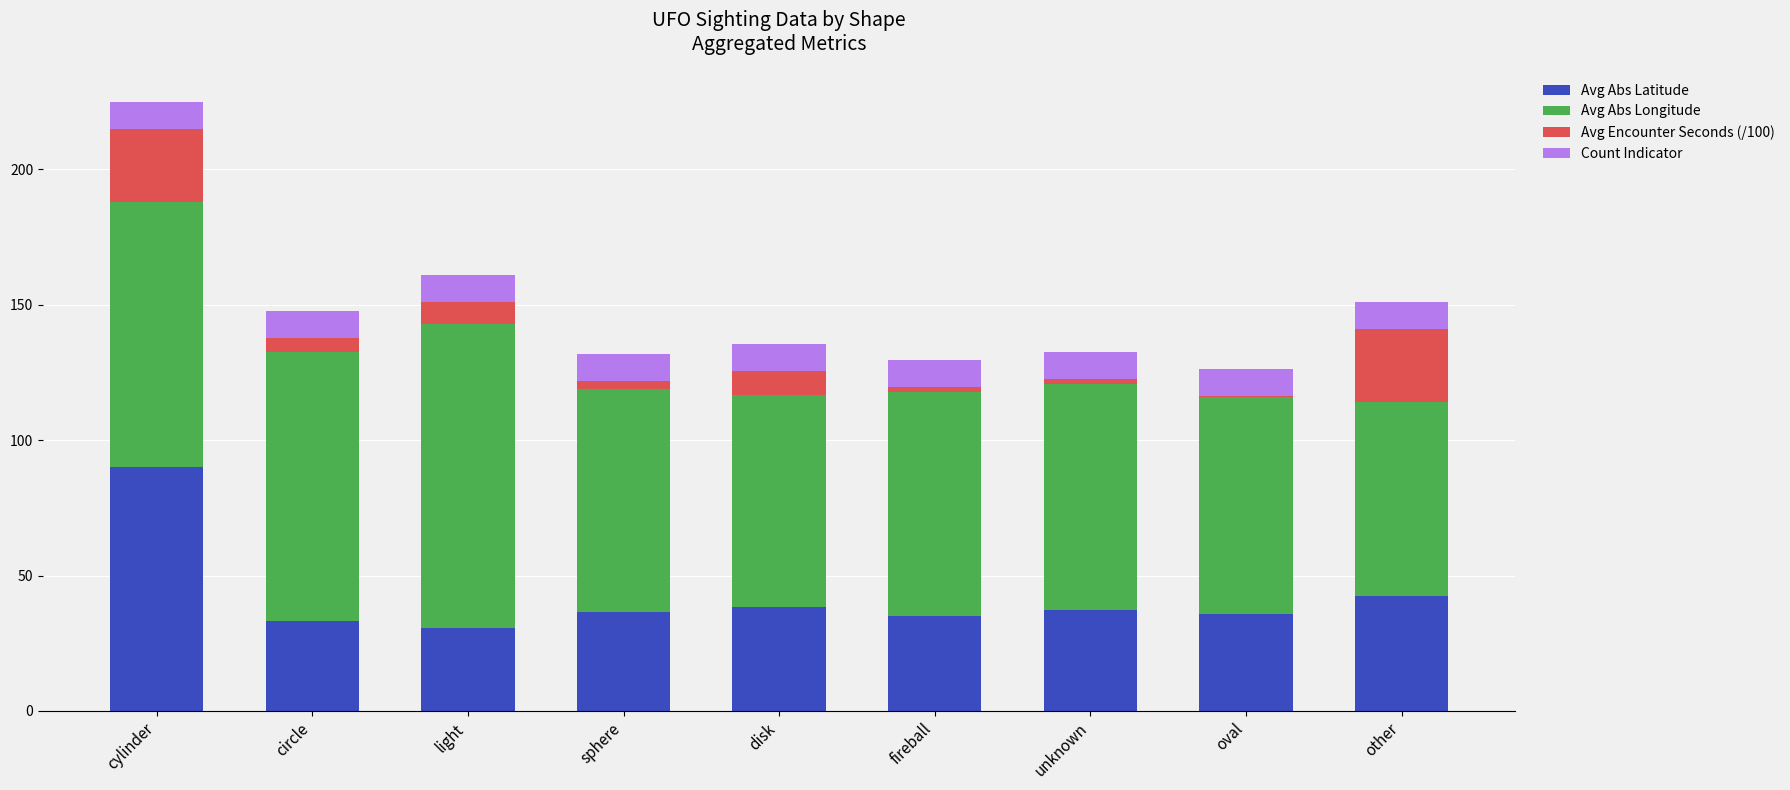

The value of Avg Abs Latitude at unknown is 37.2. True or false?

True